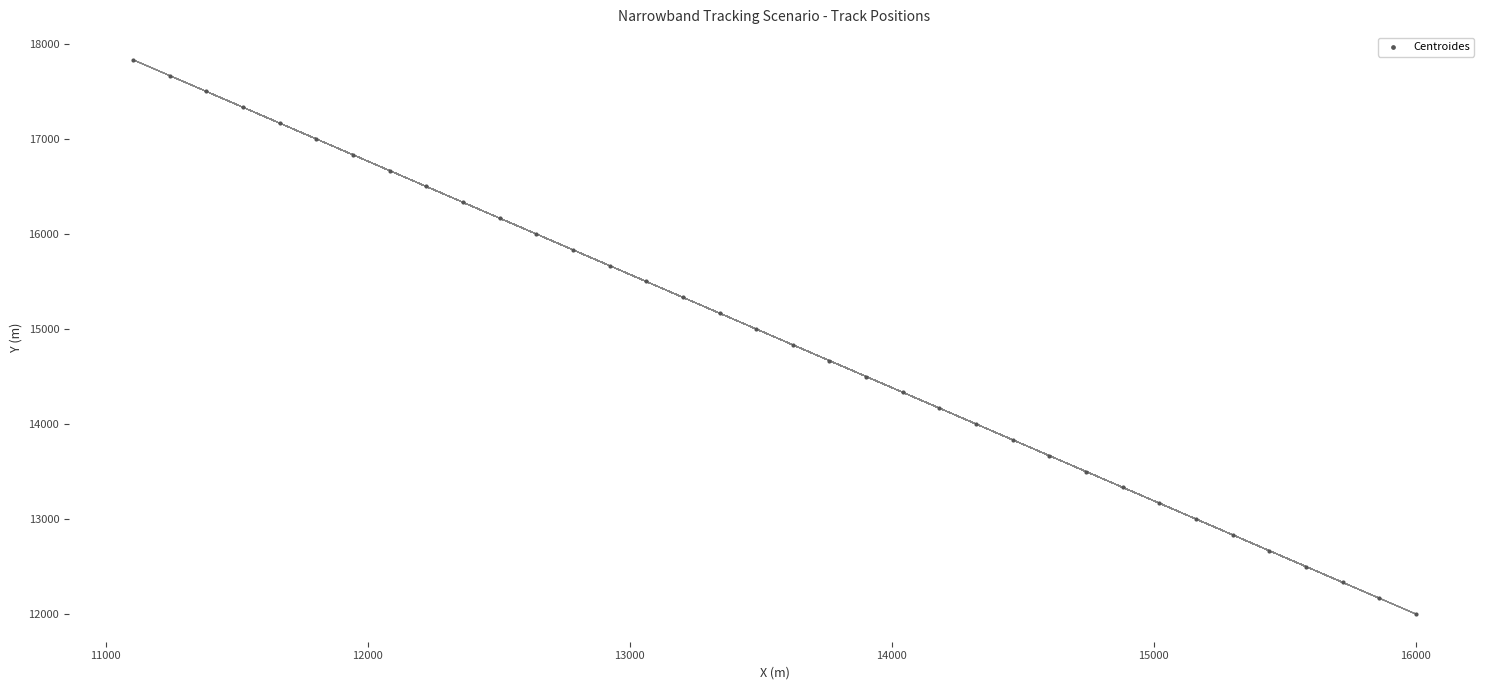

What is the range of Y values (max minus min)?

5834.5